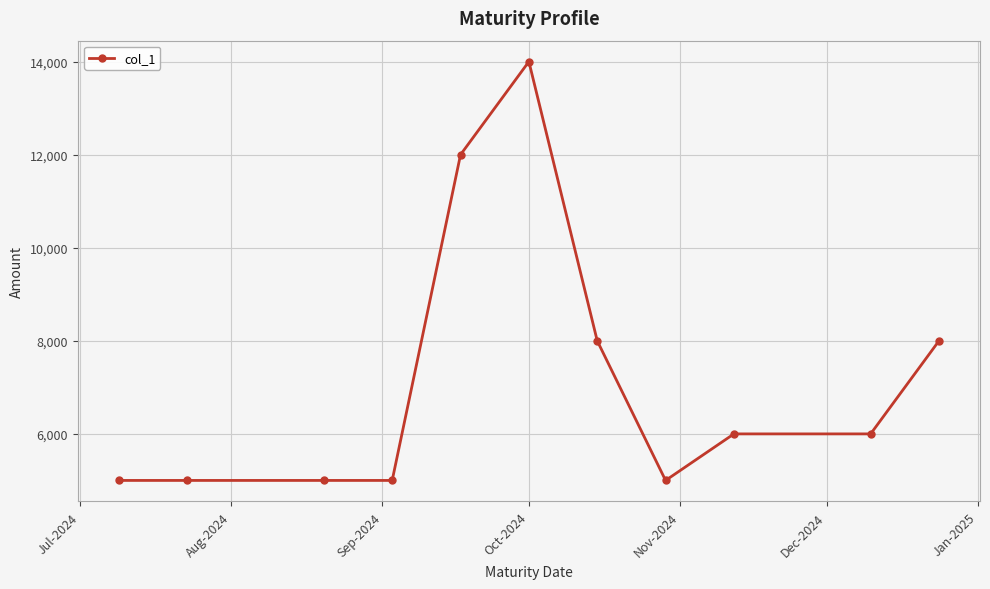

Reading left to right, list all the values displayed in this chart.

5000	5000	5000	5000	12000	14000	8000	5000	6000	6000	8000